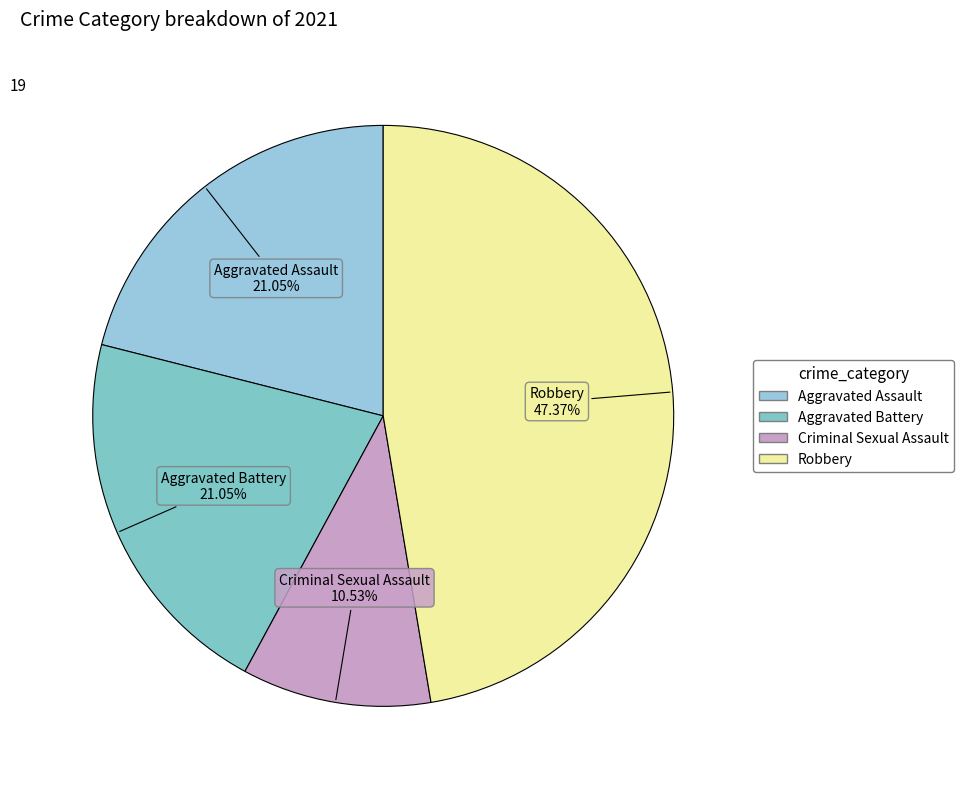

Does any single category account for the majority?

No